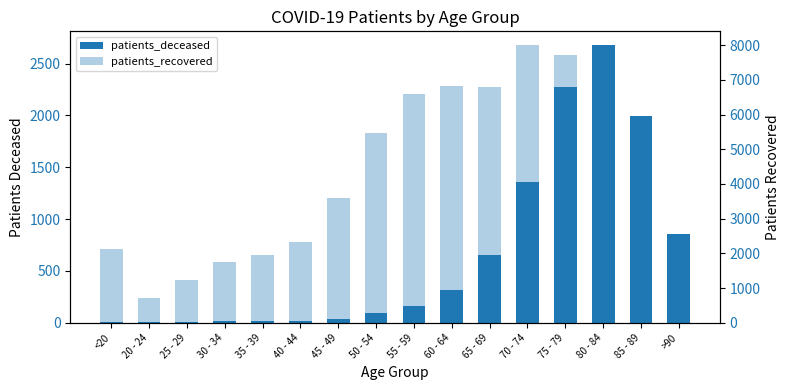

What is the spread (max minus min) of values at 50 - 54?

5373